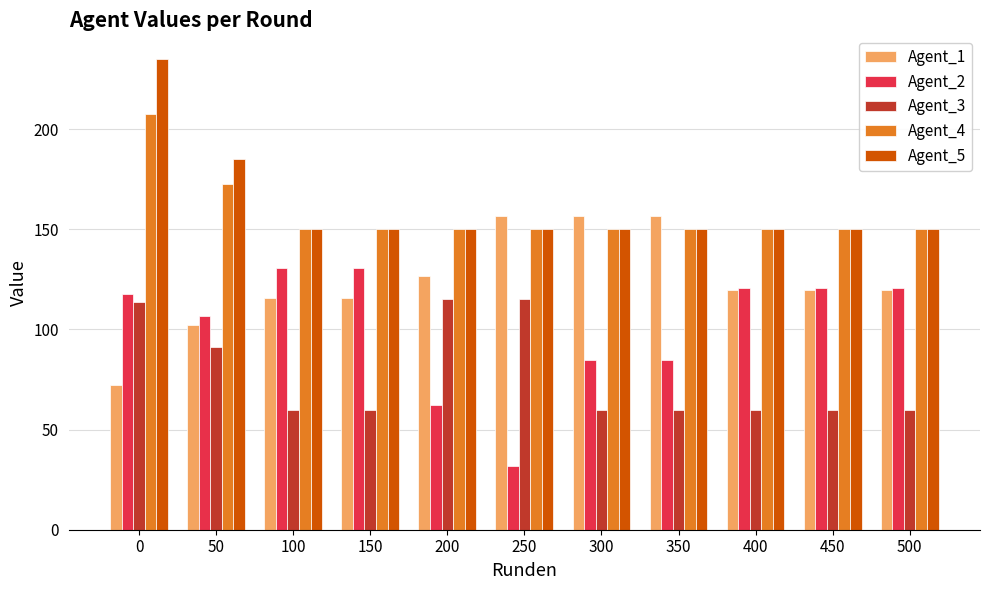

At how many categories does at least one series exceed 94?

11